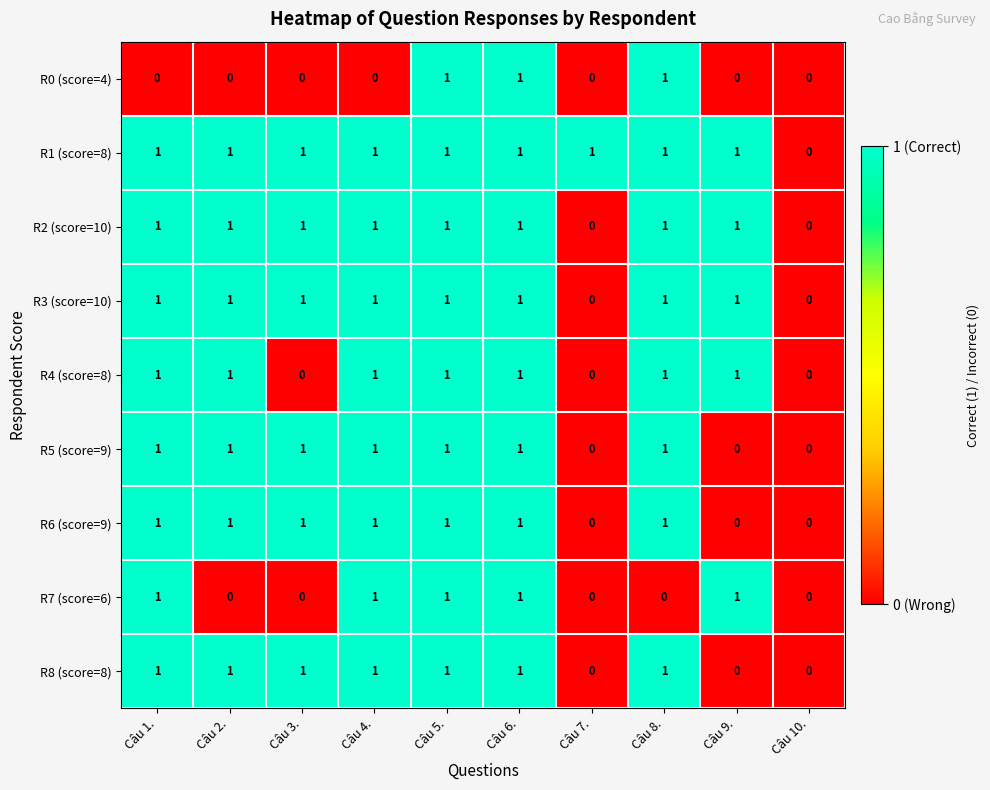

True or false: R3 (score=10) has a value of 1 at Câu 9..

True